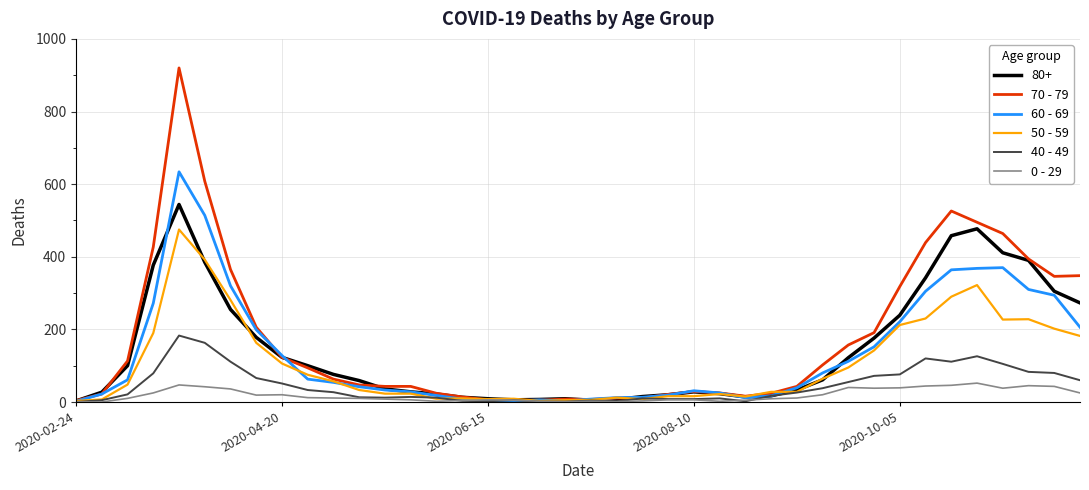

What is the lowest value of the 70 - 79 series?

4